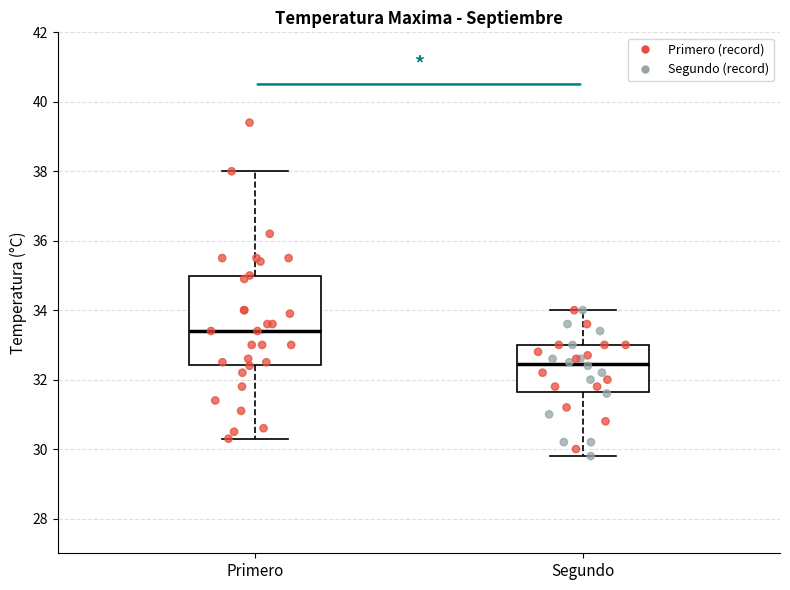

Comparing the boxes themselves (not the whiskers), which one is the tallest?

Primero